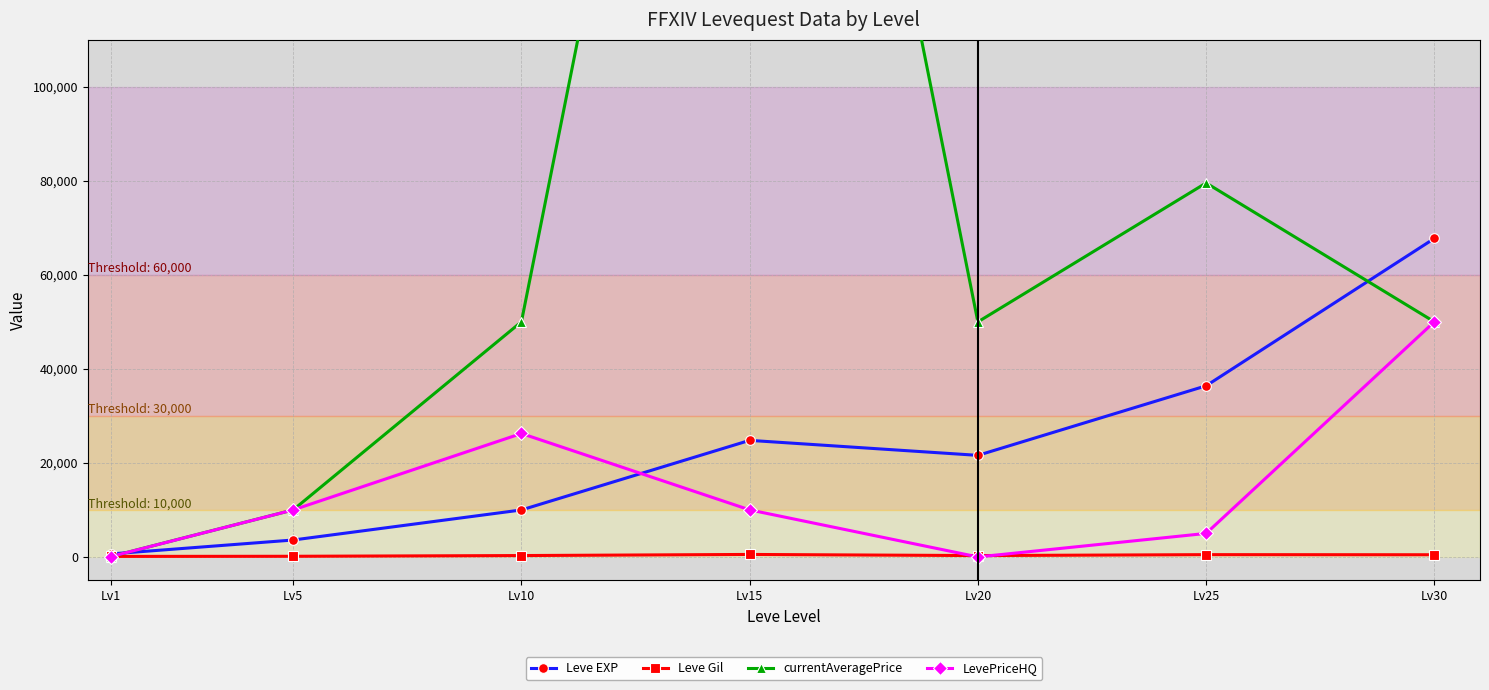

Between Lv1 and Lv10, which is larger?

Lv10